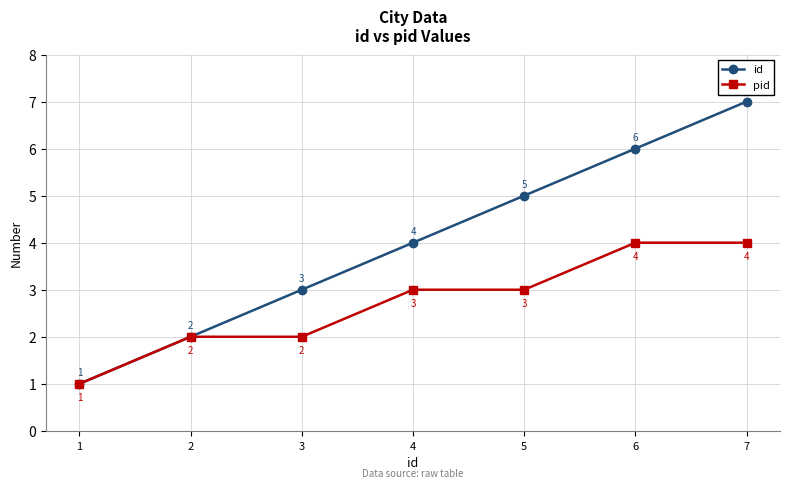

Is it true that pid equals 1 at 7?

False